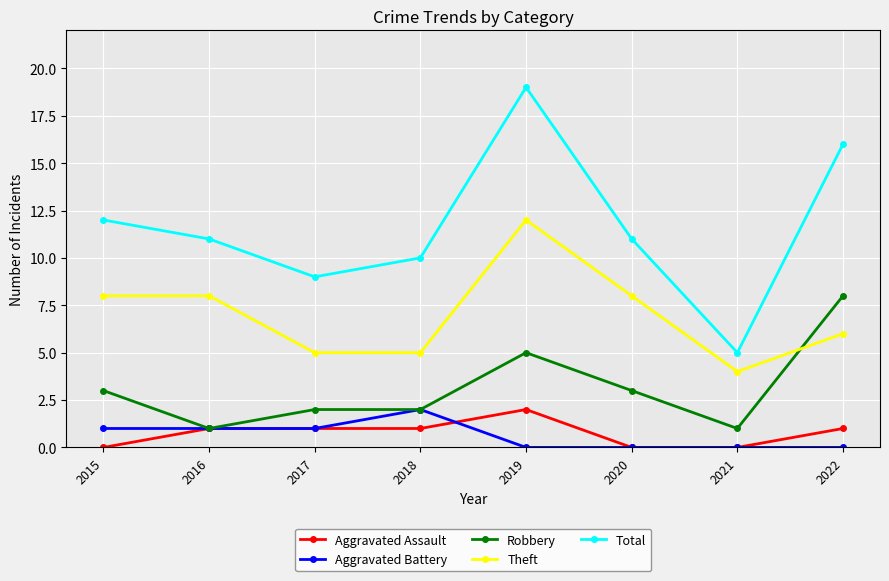

Count the number of categories in the chart.

8